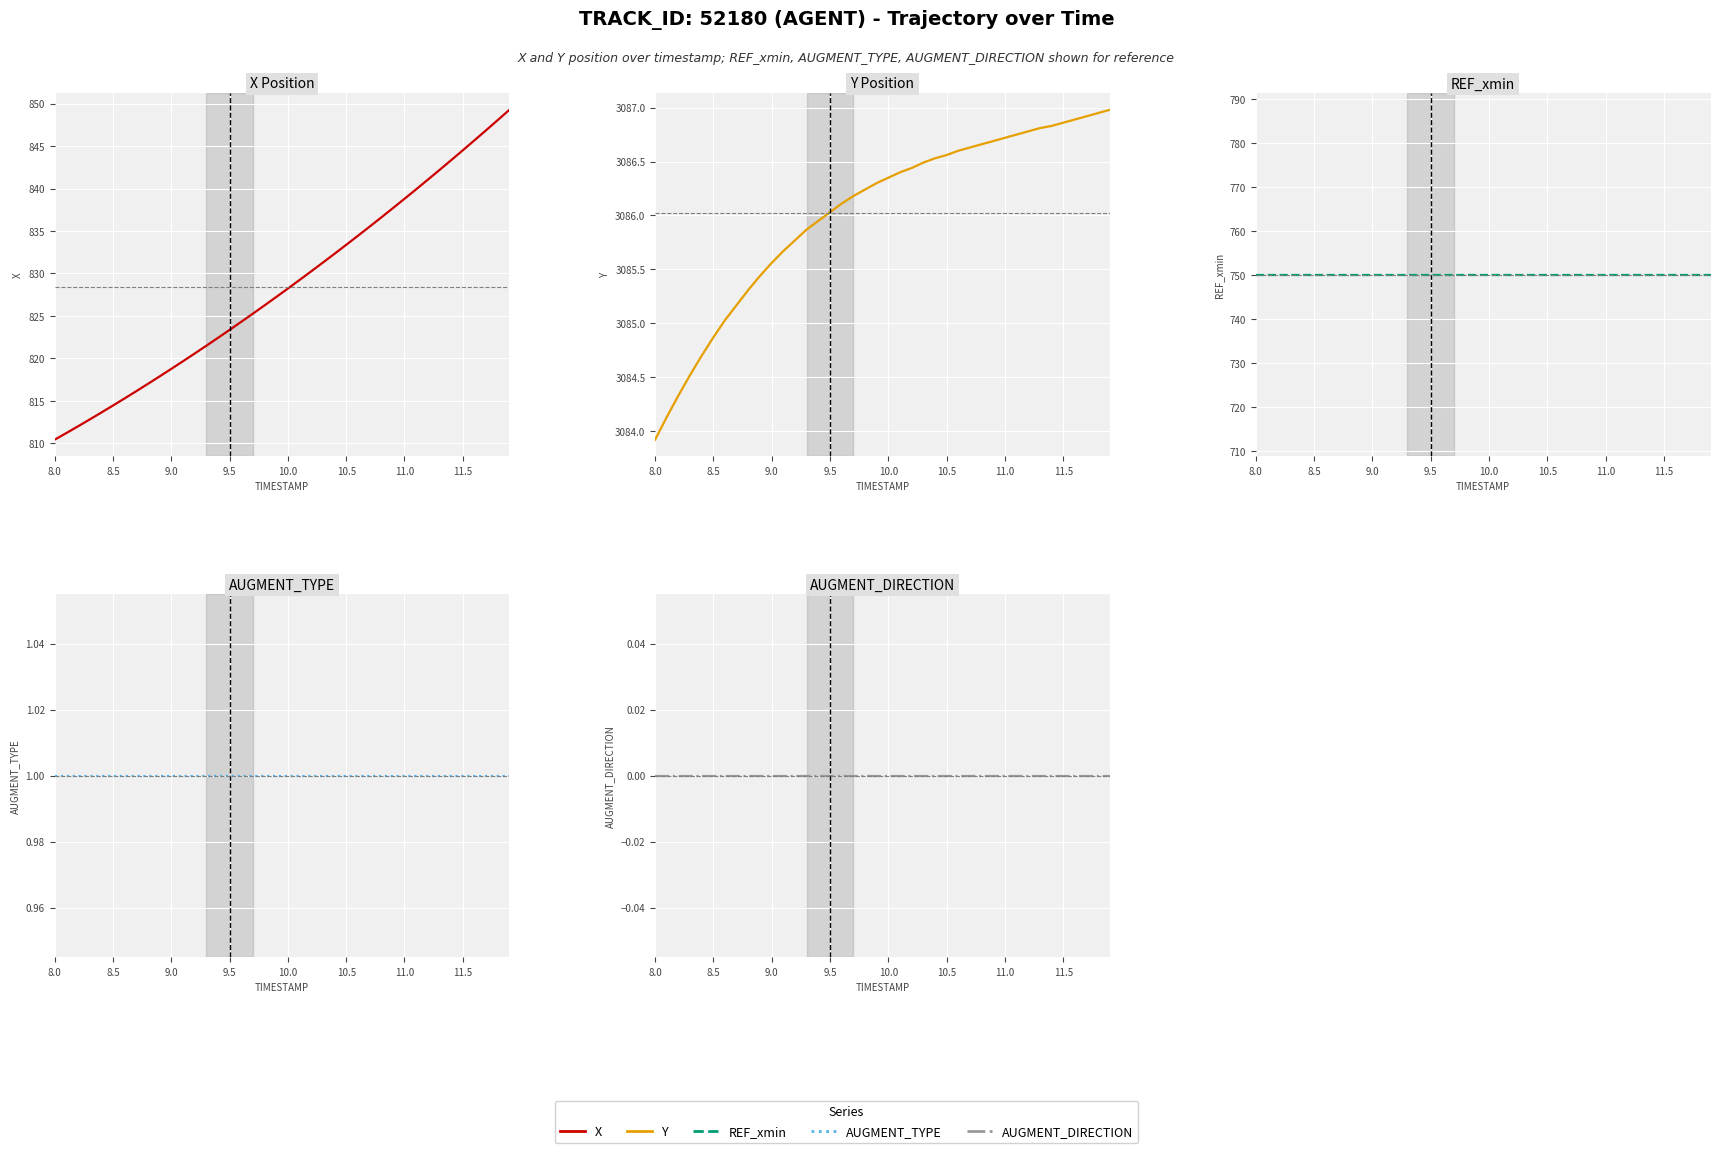

True or false: AUGMENT_TYPE has more than 0 points higher than both neighbors.

False